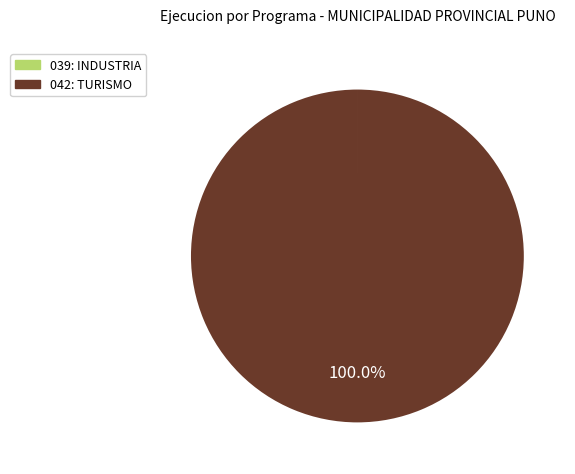

What is the largest slice in the pie chart?

042: TURISMO